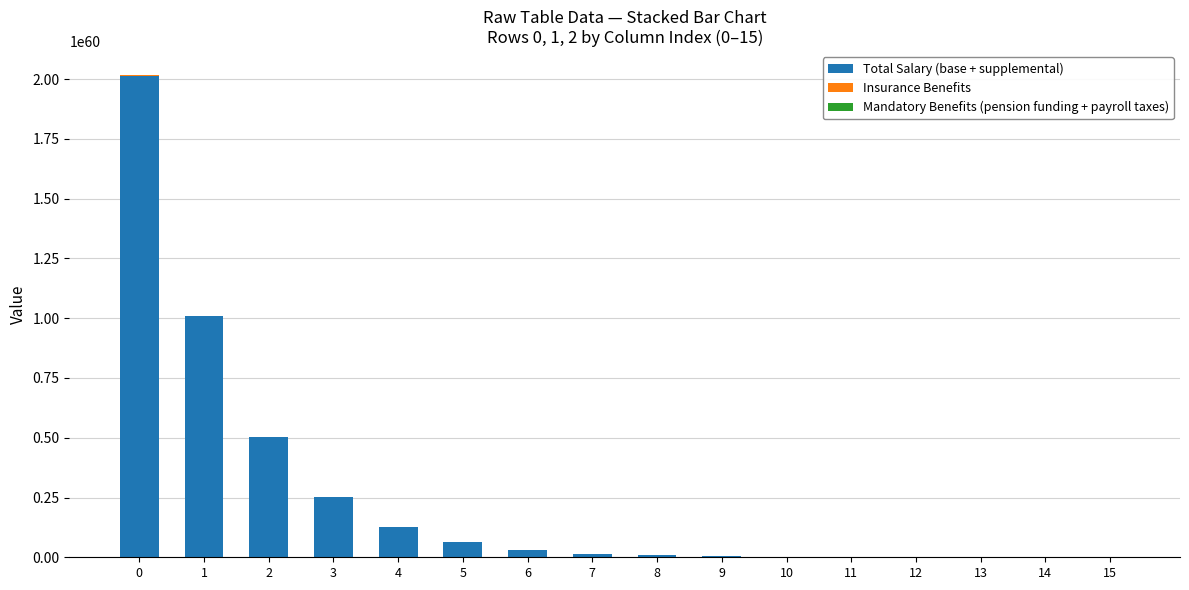

Which series has the largest total across all categories?

Total Salary (base + supplemental)